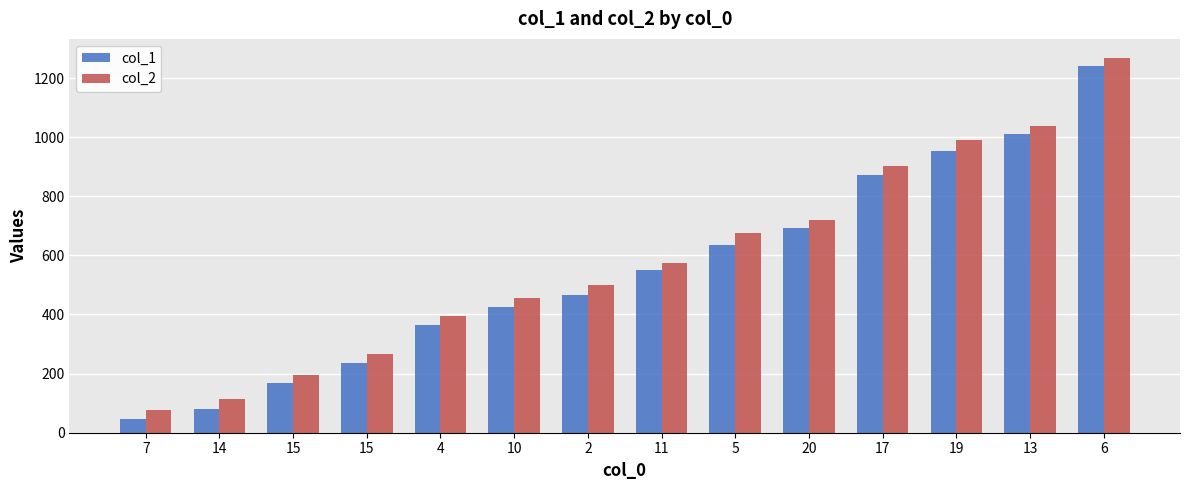

How many data points does each series have?

14